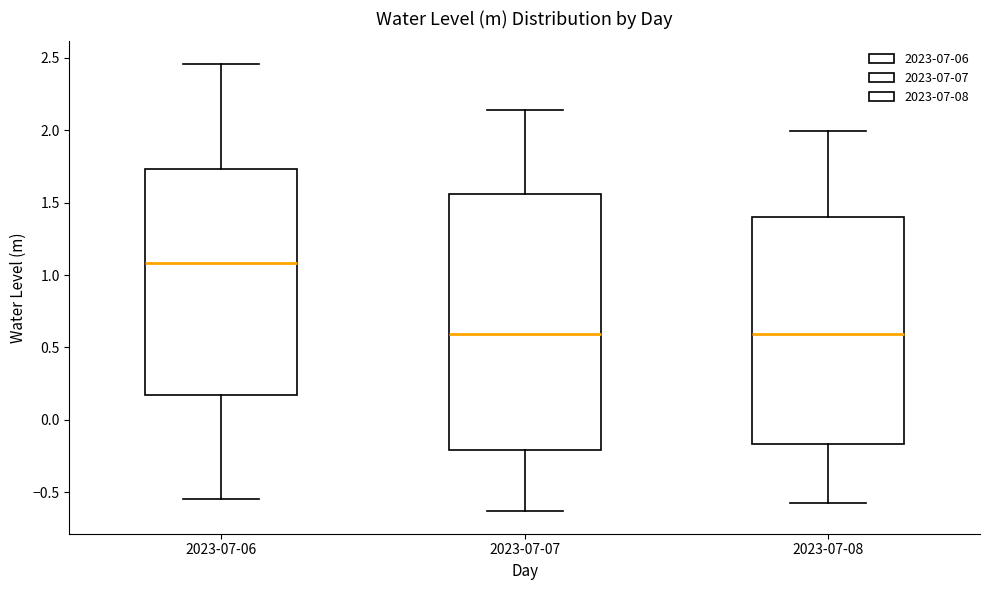

Where is the lower edge of the box for 2023-07-08 on the y-axis? The values are not printed on the chart, so give them approximately, as read against the axis.

-0.15